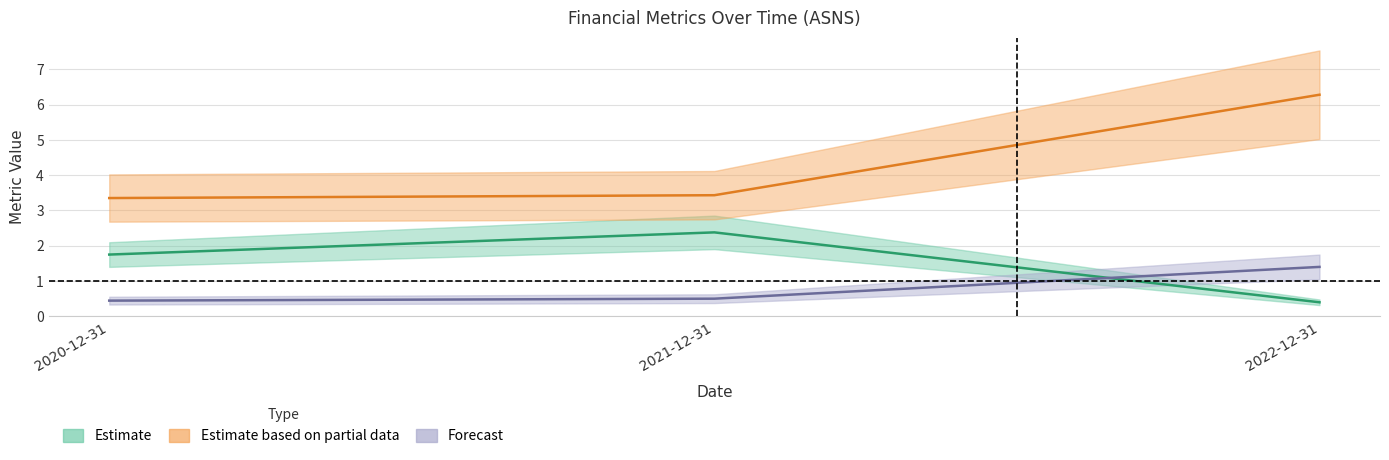

Which series has the widest spread of values?

priceToSalesRatio